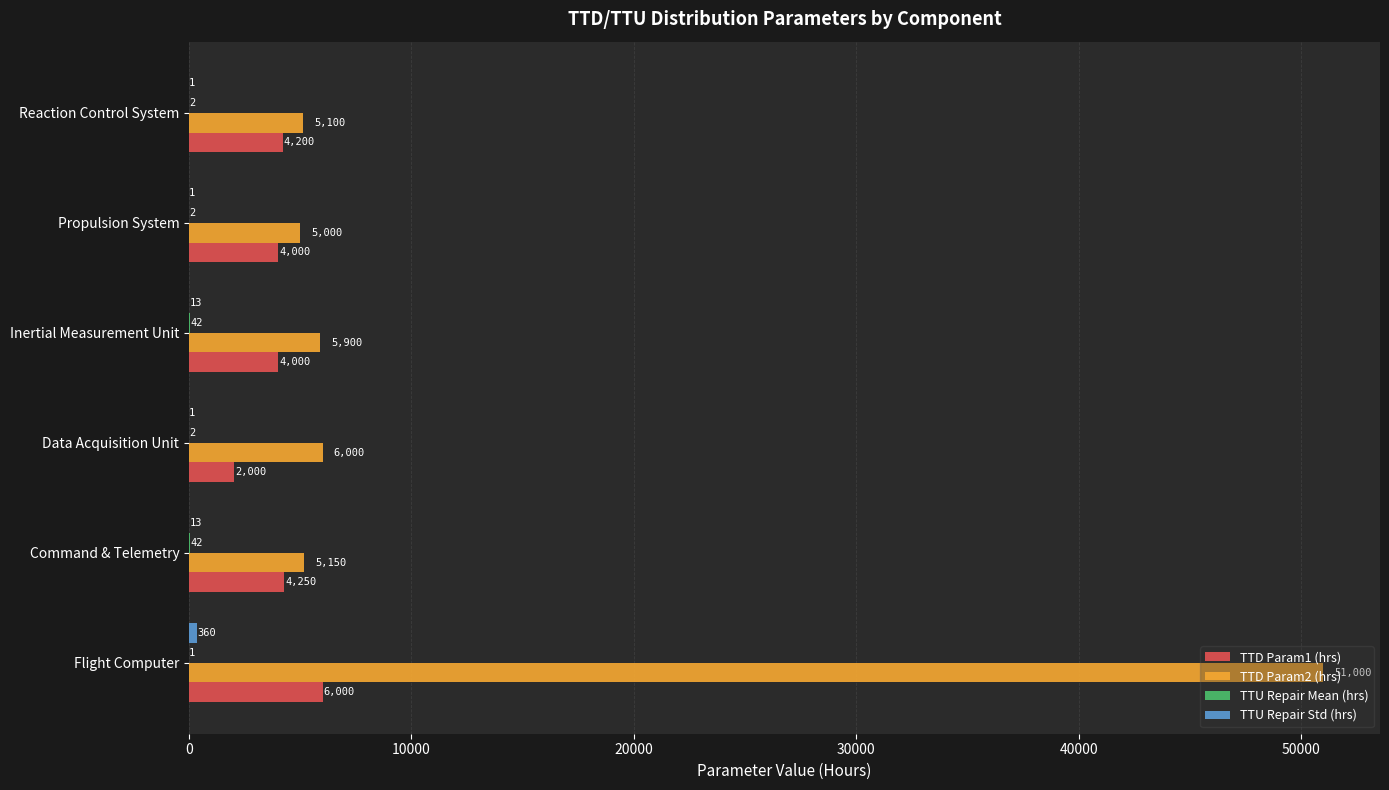

Between Command & Telemetry and Inertial Measurement Unit, which series saw the biggest shift?

TTD Param2 (hrs)